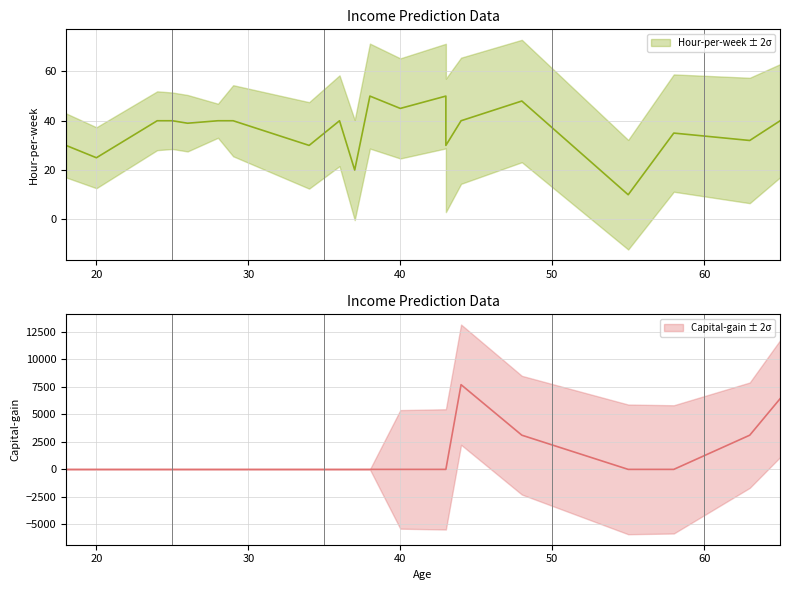

Reading left to right, what are all the values shown in this chart?

Hour-per-week: 30	25	40	40	39	40	40	30	40	20	50	45	50	30	40	48	10	35	32	40
Capital-gain: 0	0	0	0	0	0	0	0	0	0	0	0	0	0	7688	3103	0	0	3103	6418